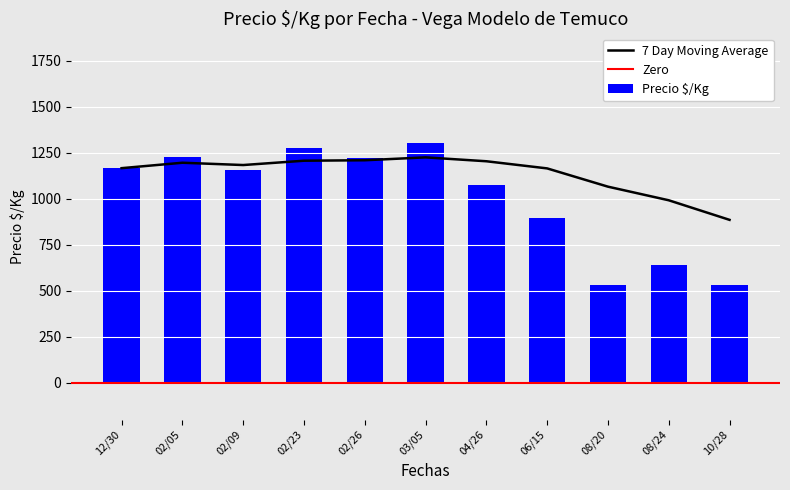

At which label does 7 Day Moving Average reach its minimum?

10/28